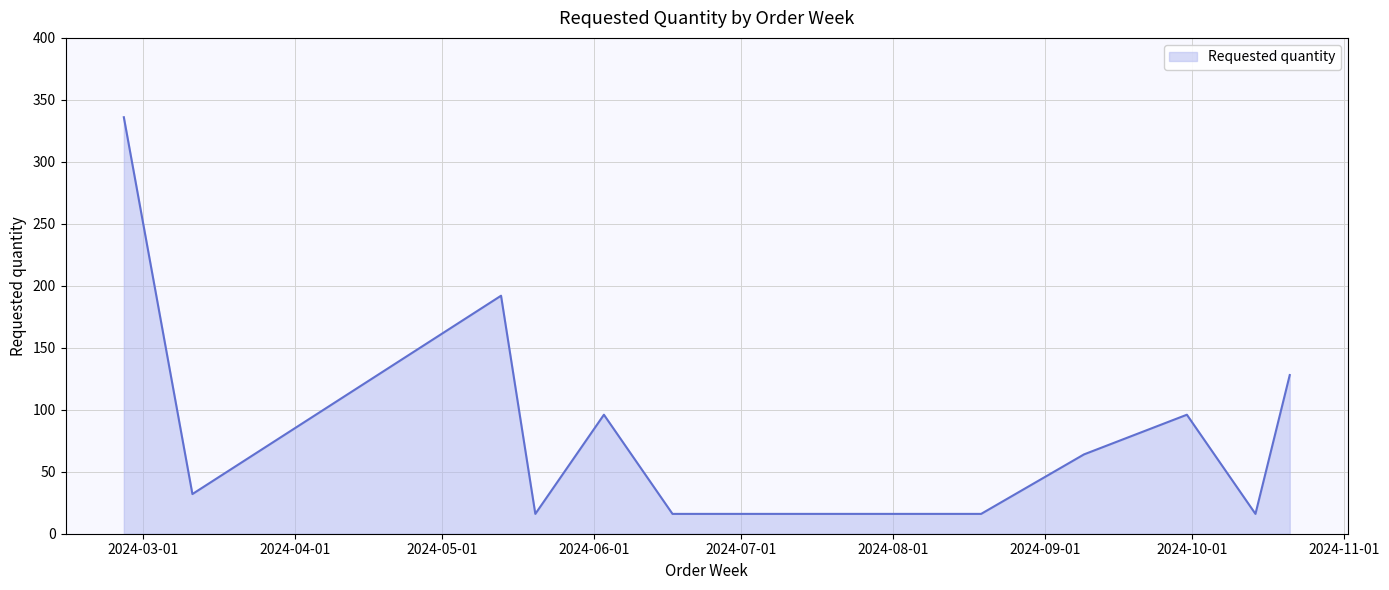

What is the minimum value shown in the chart?

16